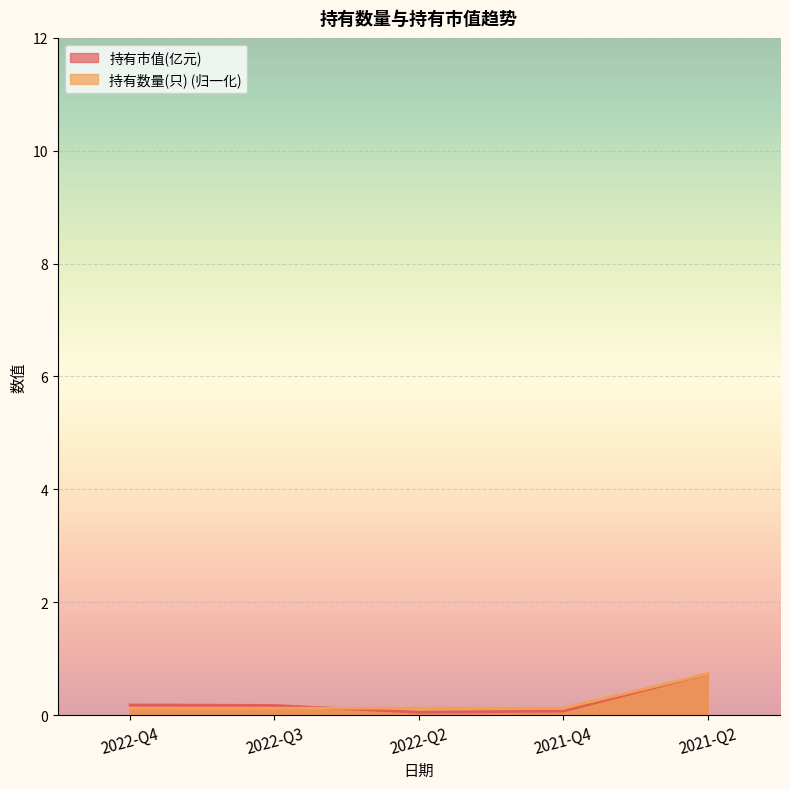

Between 2022-Q3 and 2021-Q4, which is larger?

2022-Q3